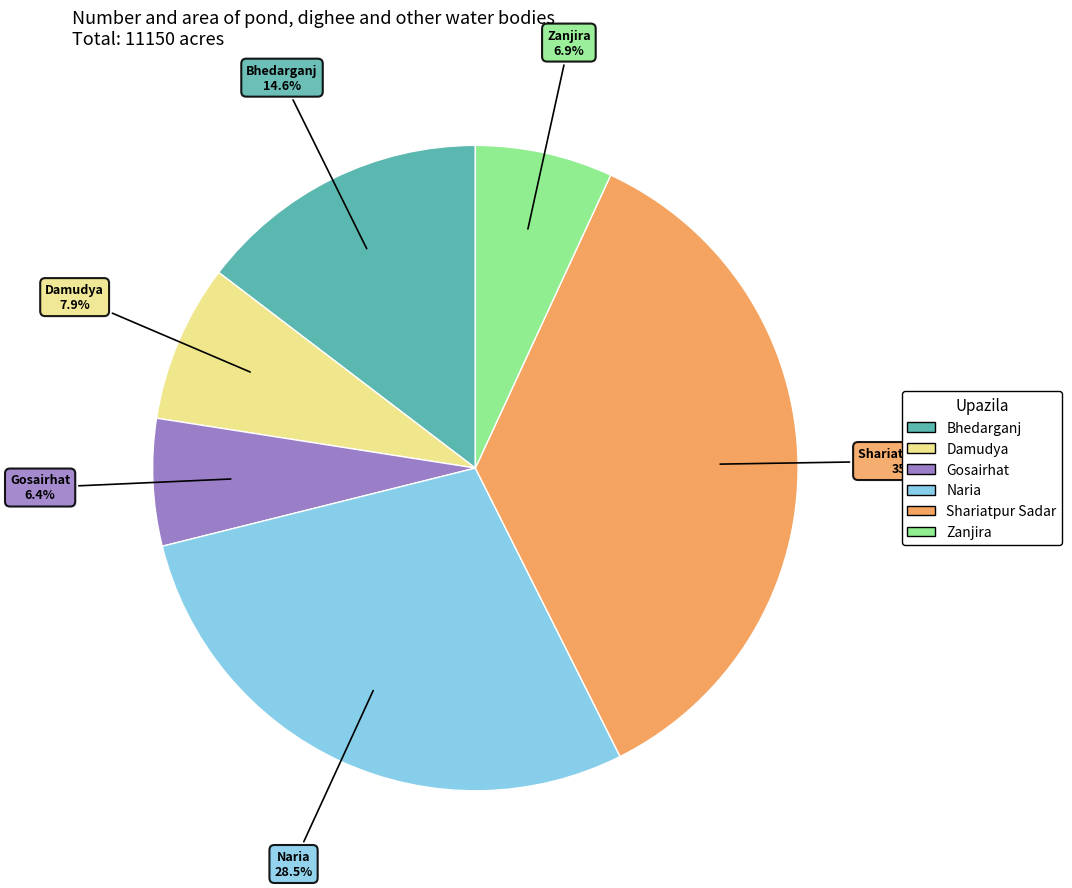

To the nearest percent, what percentage of the pie is Zanjira?

7%